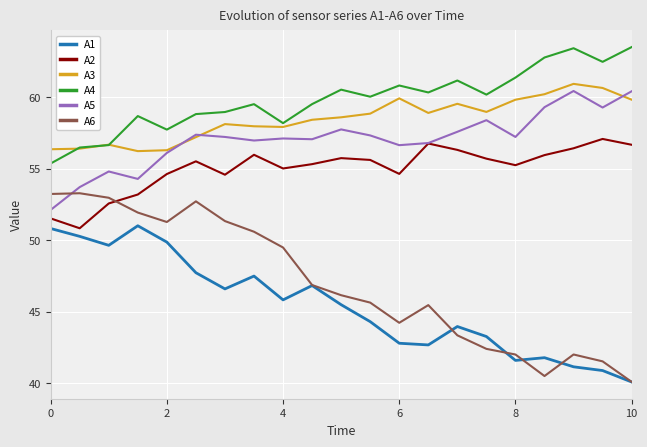

Does the chart display data point markers on the line(s)?

No